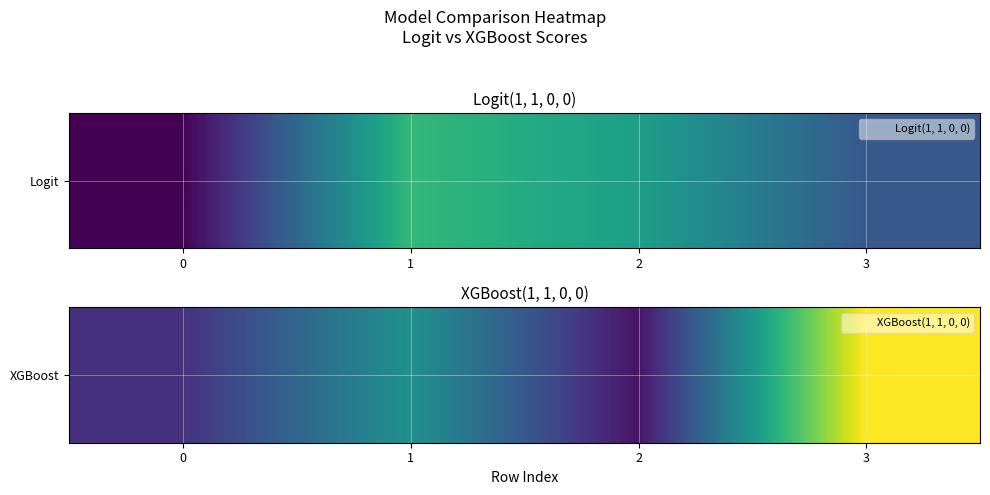

Rank the categories by value from highest to lowest.

3, 1, 0, 2